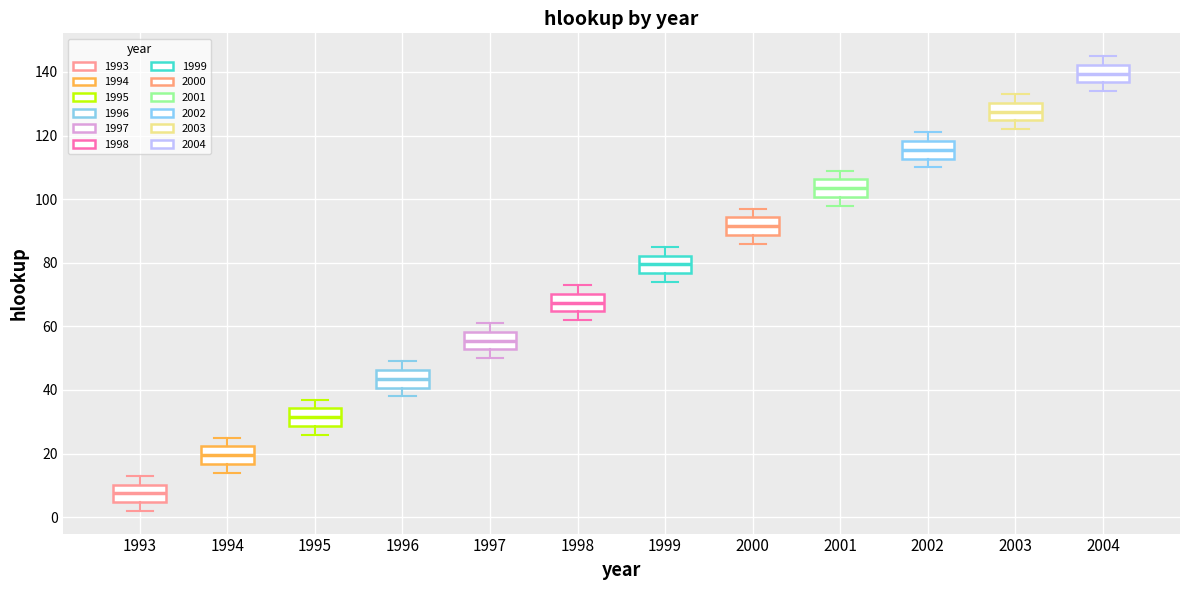

Which box's median line is the lowest?

1993